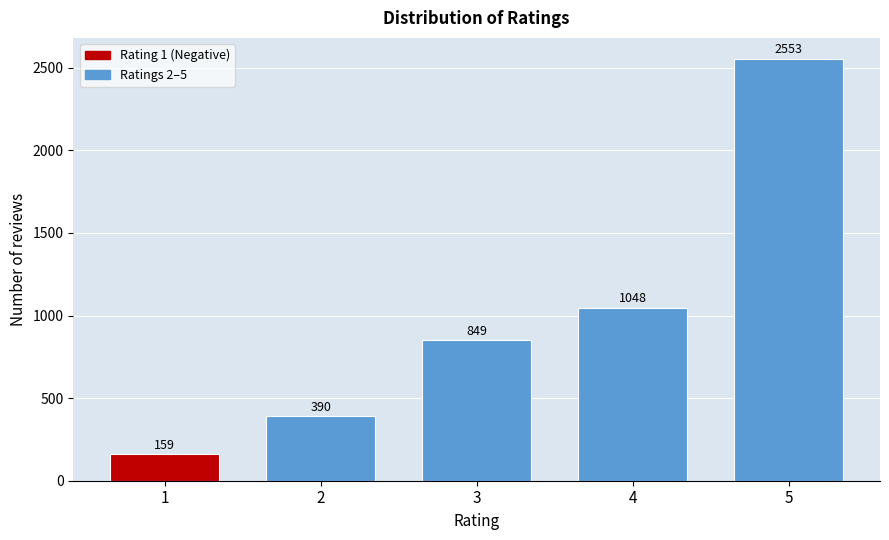

Reading right to left, extract all data points from this chart.

2553	1048	849	390	159